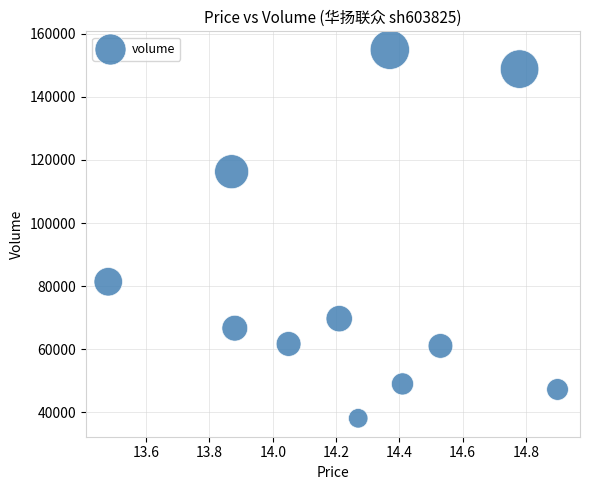

What Y value in the scatter plot is closest to 96513?

81391